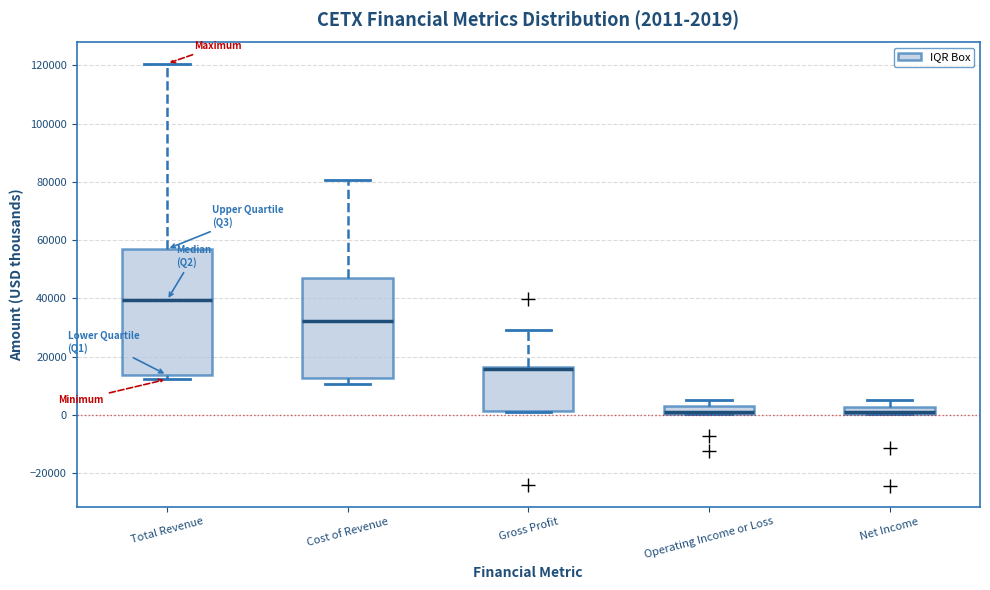

Which box is the tallest, from its lower edge to its upper edge?

Total Revenue